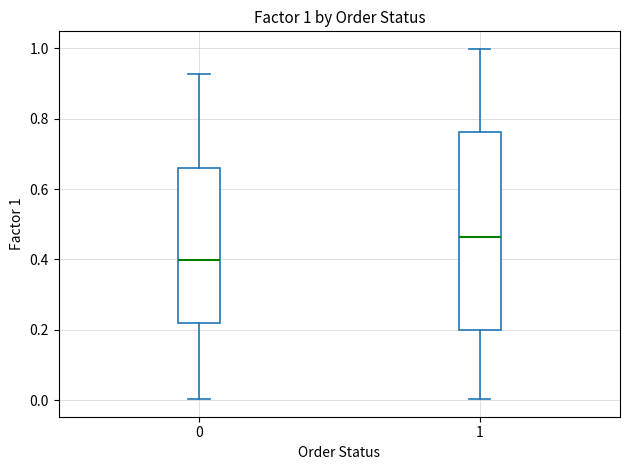

Which box's median line is the highest?

1